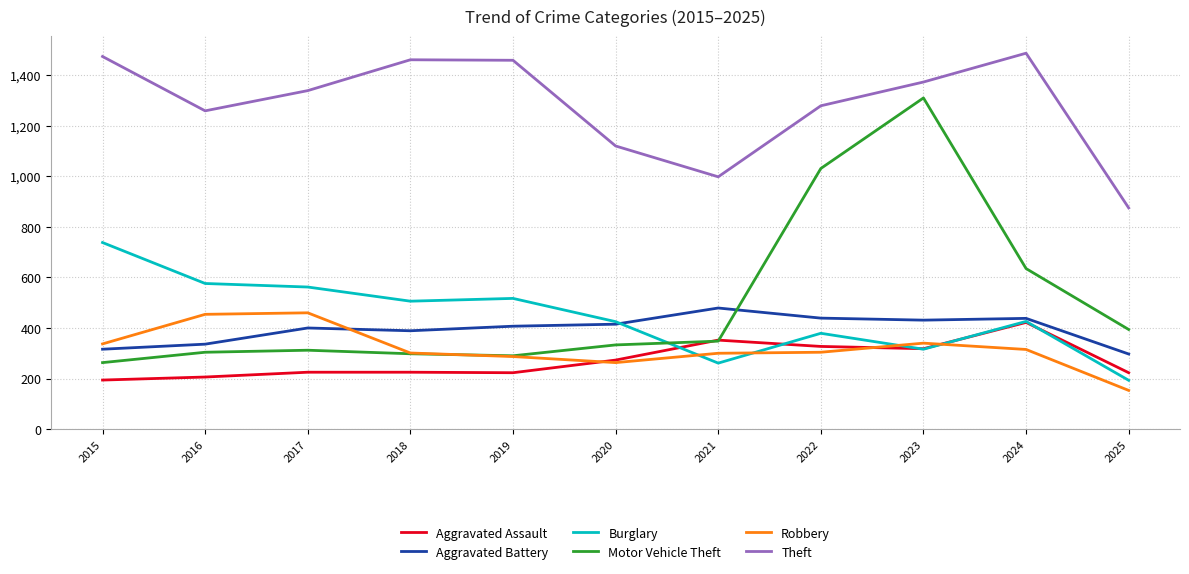

After their last crossing, which series has the higher values: Robbery or Burglary?

Burglary